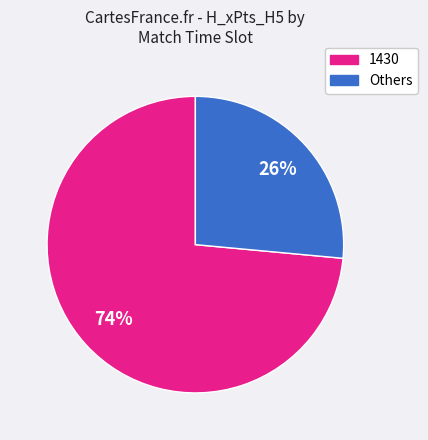

Is there a majority slice in this chart?

Yes